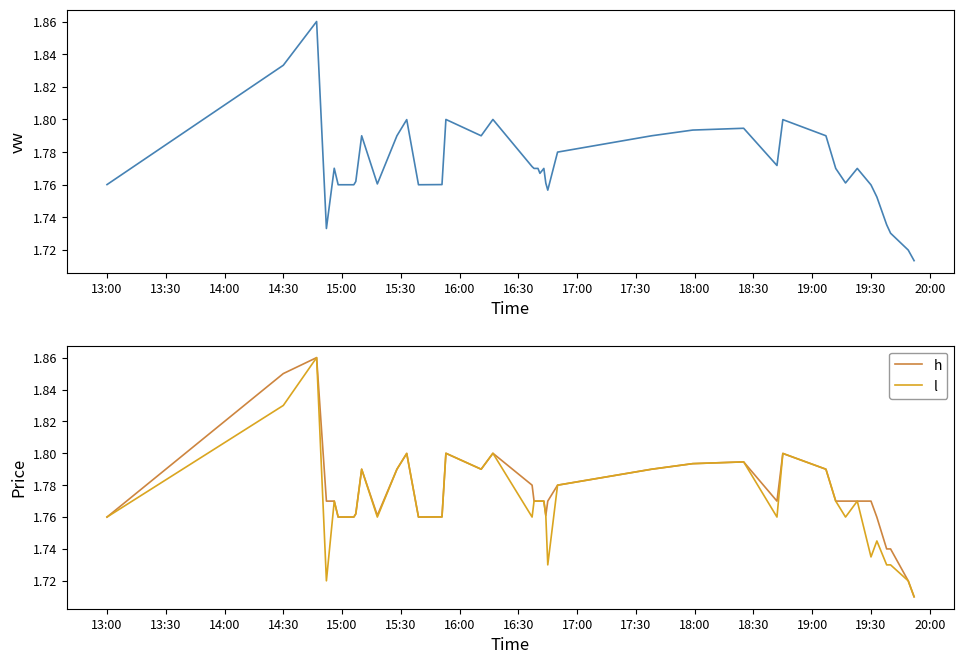

In vw, how many points are higher than both neighbors (excluding endpoints)?

10